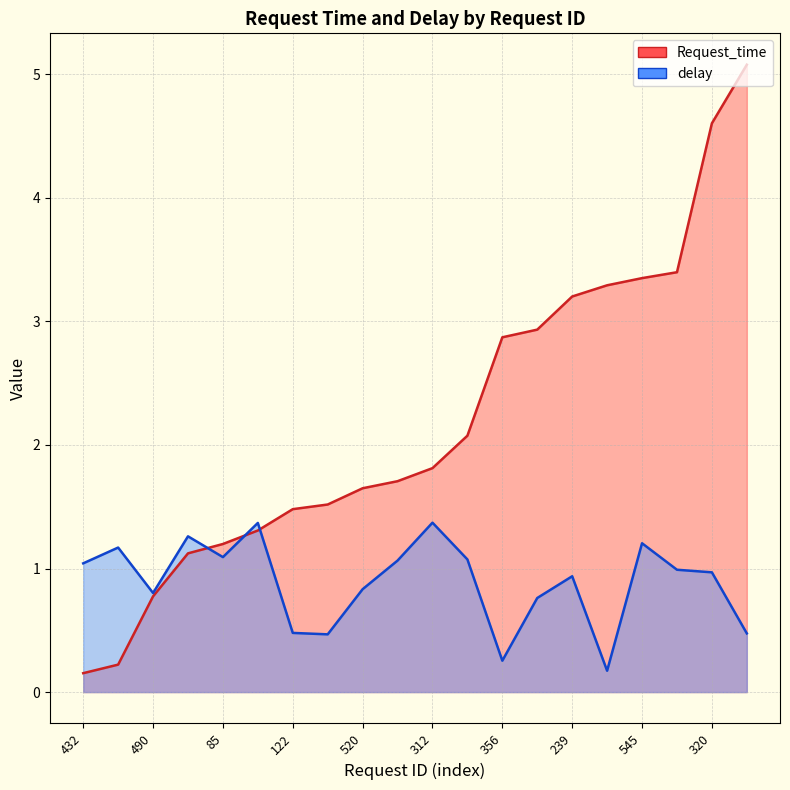

True or false: Request_time has more than 2 interior local peaks.

False